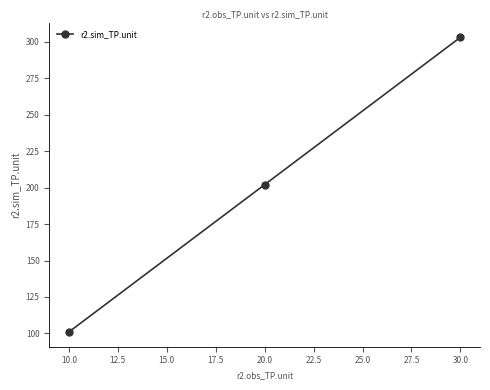

List the labels in order of value, smallest first.

10.0, 20.0, 30.0